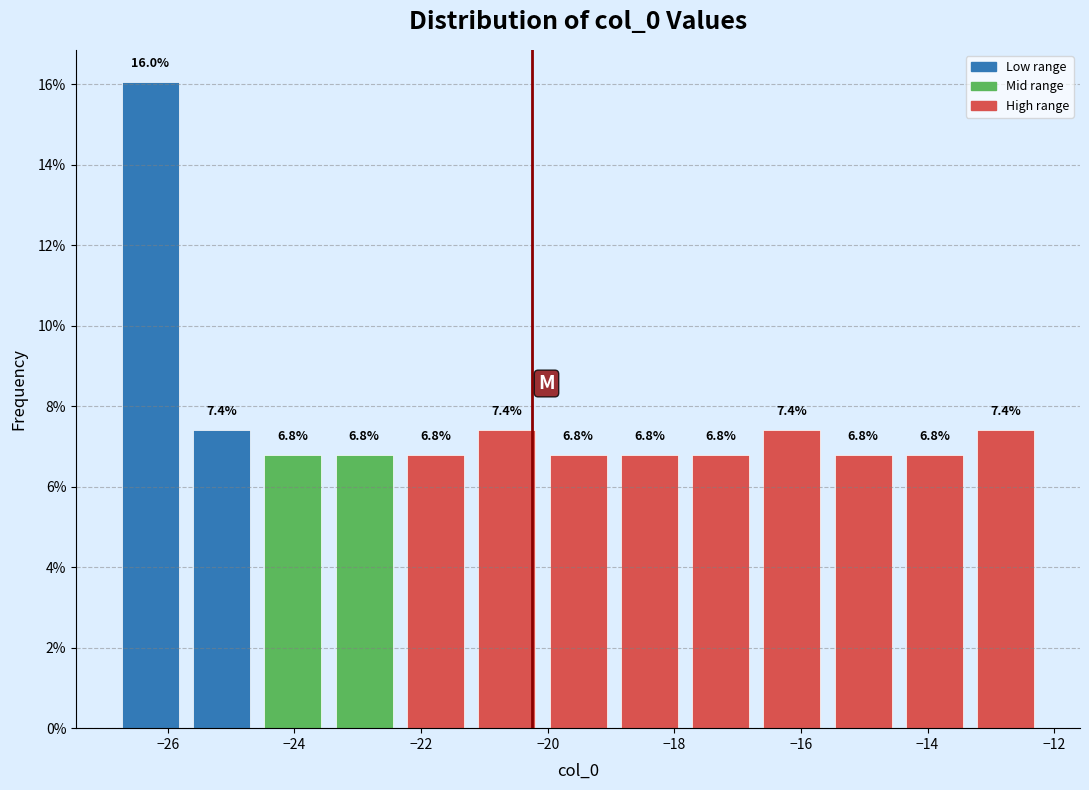

Which range on the x-axis has the tallest bar?

-26.8 to -25.8